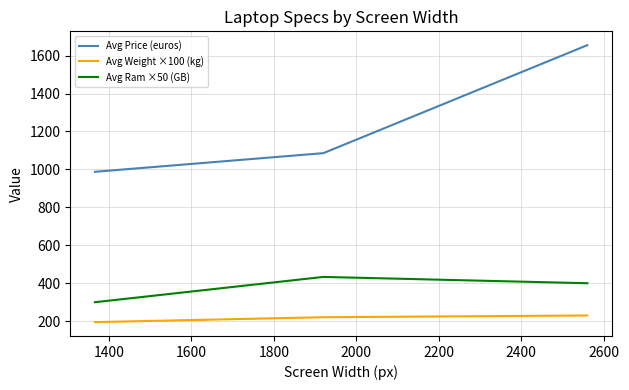

Which series has the largest total across all categories?

Avg Price (euros)